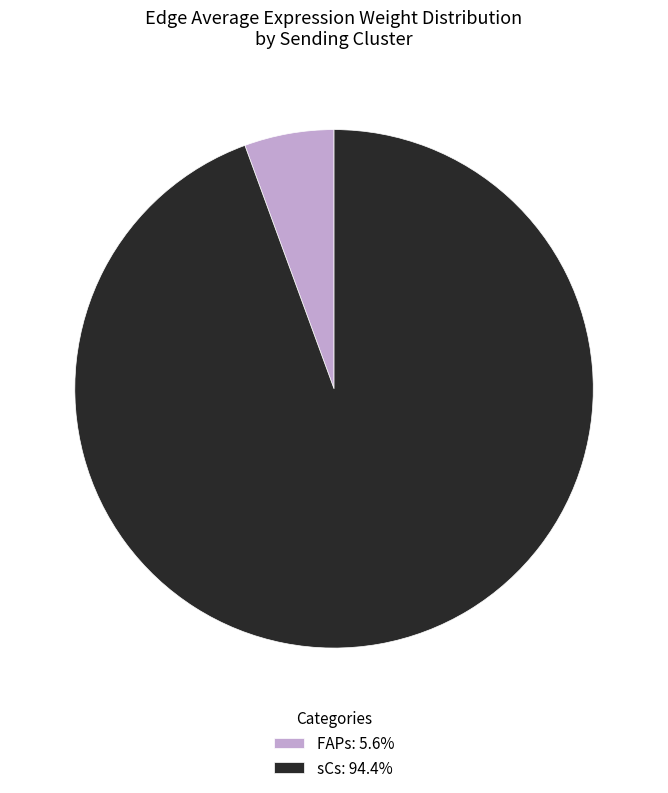

Is sCs: 94.4% the majority of the pie?

Yes